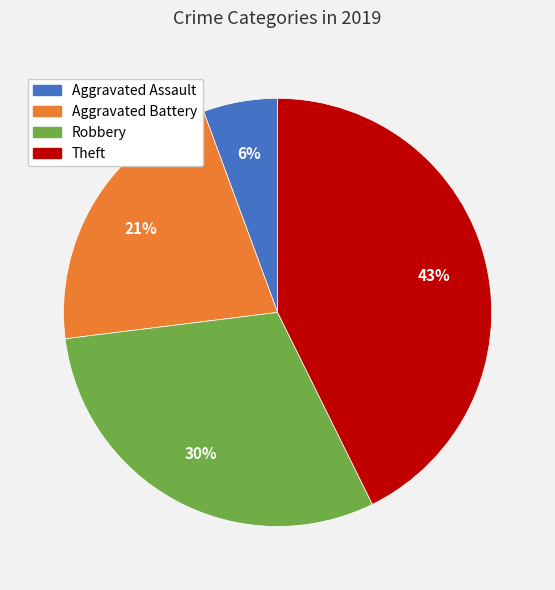

To the nearest percent, what is the average slice percentage?

25%